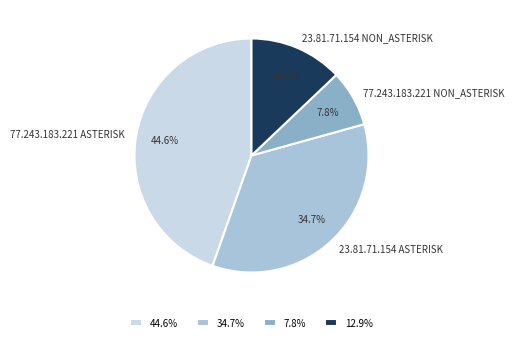

What is the total percentage of 77.243.183.221 ASTERISK and 23.81.71.154 NON_ASTERISK?

57.5%